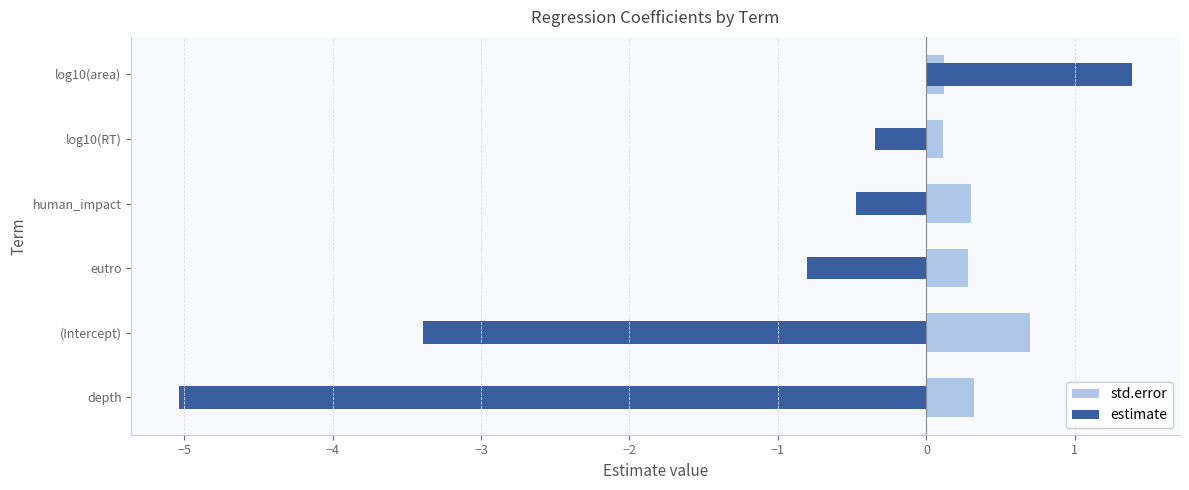

Which has a higher value, −2 or −3?

−3